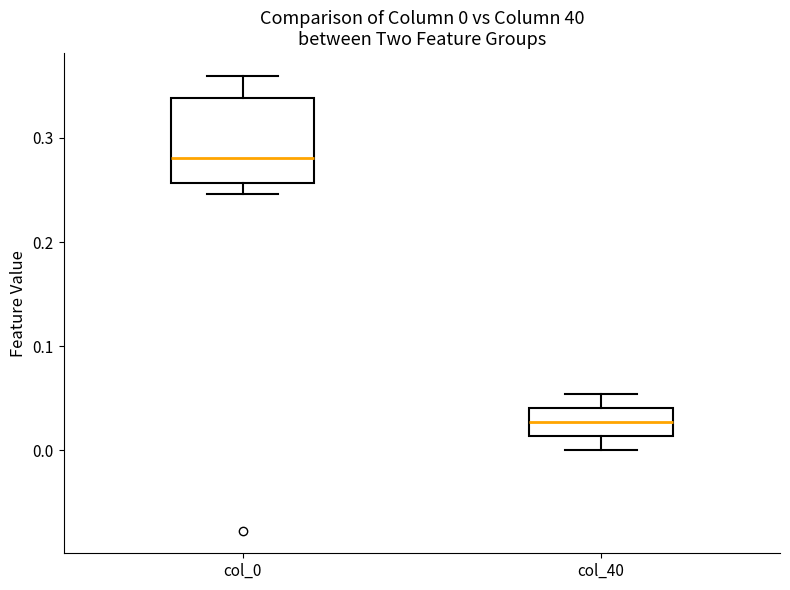

Which box has the highest median line?

col_0